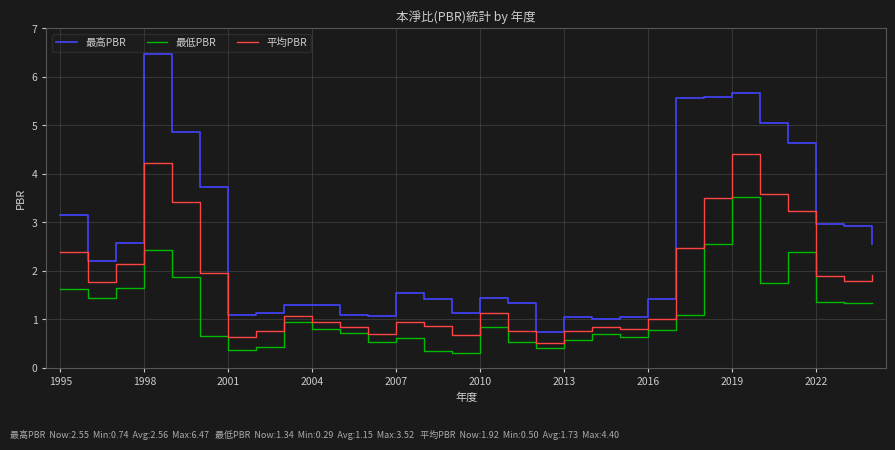

True or false: 最低PBR and 平均PBR cross at least once.

False